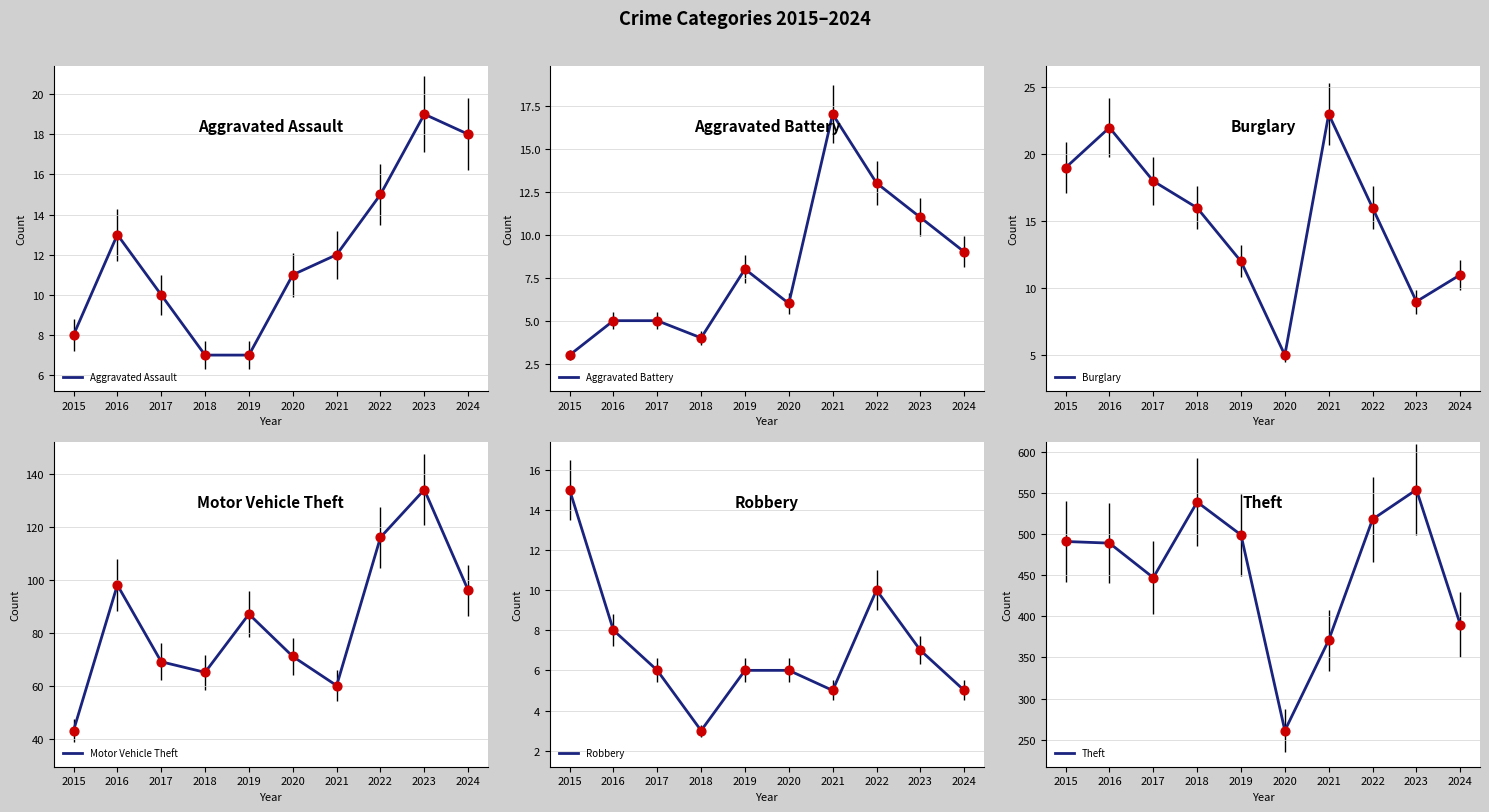

What are all the series names shown in the legend?

Aggravated Assault, Aggravated Battery, Burglary, Motor Vehicle Theft, Robbery, Theft